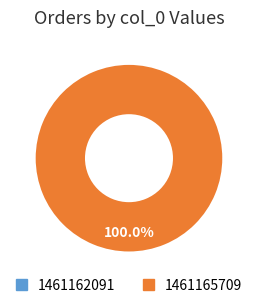

The 1461165709 slice represents 99% of the pie. True or false?

False